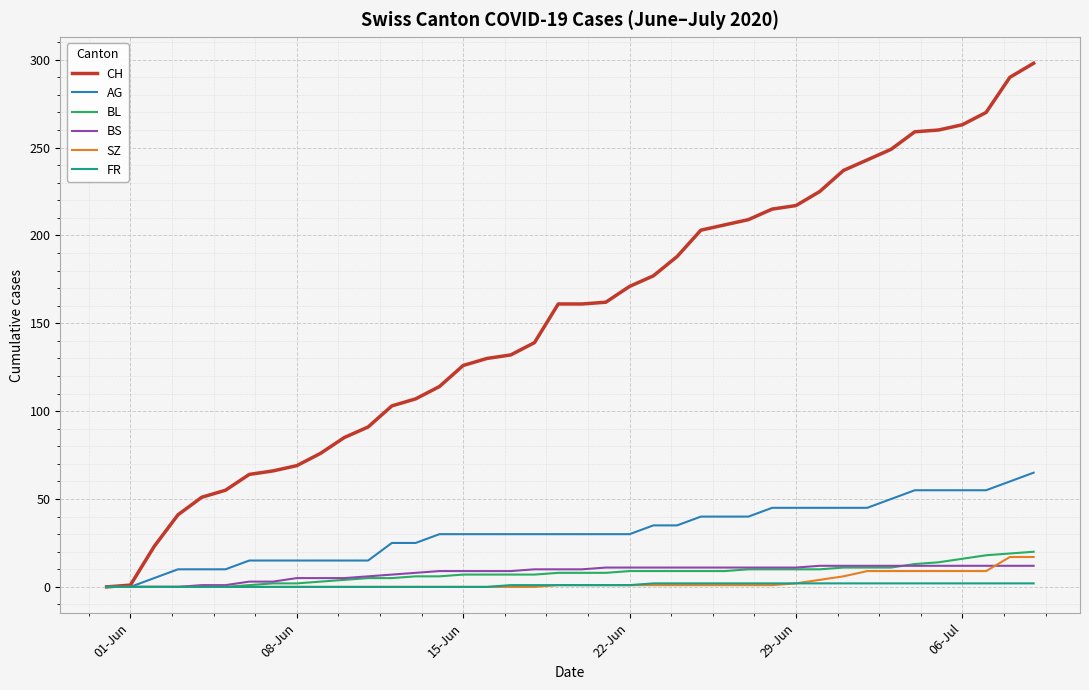

What is the highest value of the AG series?

65